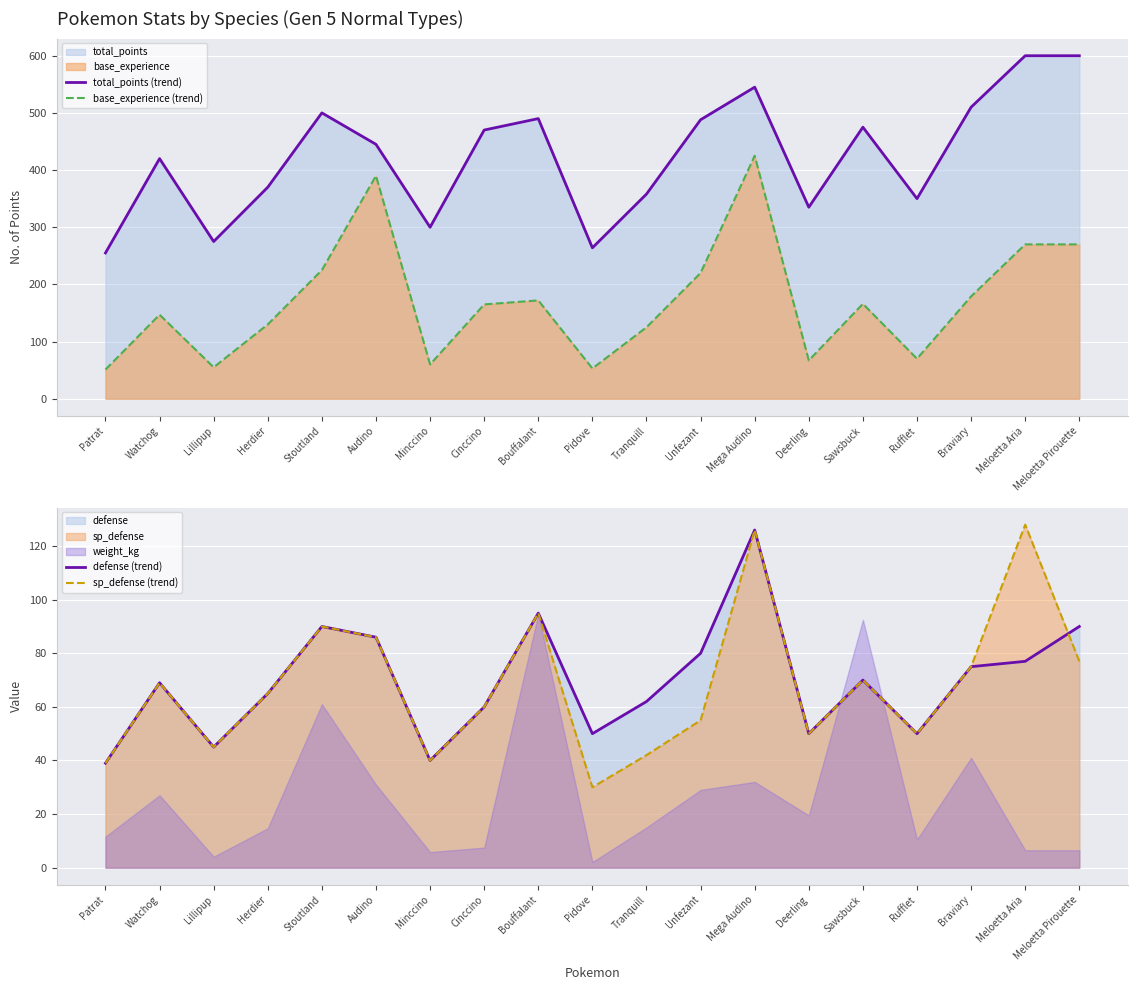

True or false: total_points (trend) and sp_defense (trend) cross at least once.

False